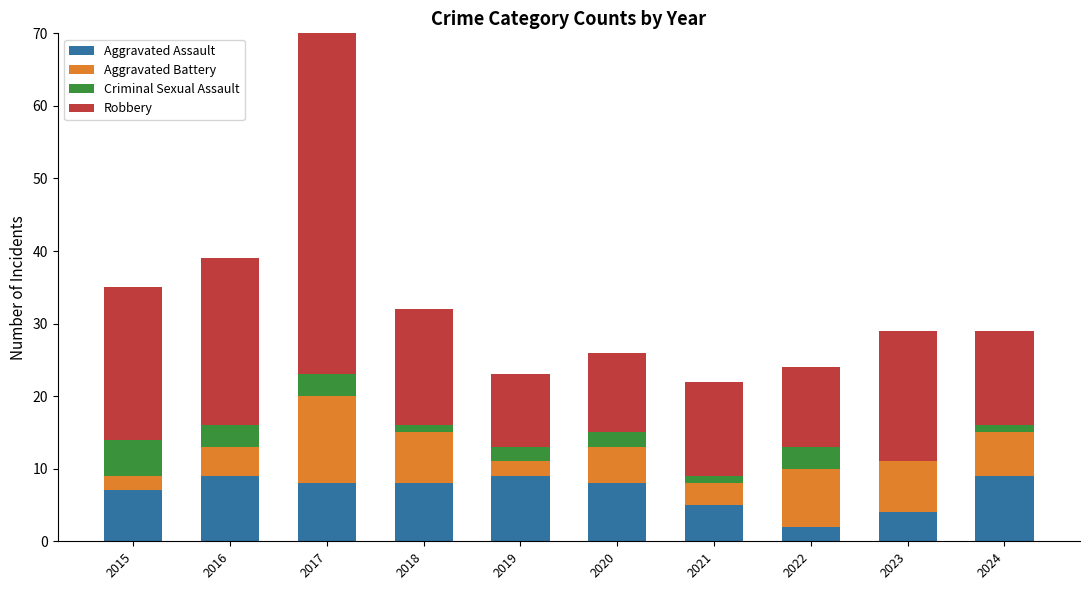

Reading right to left, list all the values displayed in this chart.

Aggravated Assault: 2024=9	2023=4	2022=2	2021=5	2020=8	2019=9	2018=8	2017=8	2016=9	2015=7
Aggravated Battery: 2024=6	2023=7	2022=8	2021=3	2020=5	2019=2	2018=7	2017=12	2016=4	2015=2
Criminal Sexual Assault: 2024=1	2023=0	2022=3	2021=1	2020=2	2019=2	2018=1	2017=3	2016=3	2015=5
Robbery: 2024=13	2023=18	2022=11	2021=13	2020=11	2019=10	2018=16	2017=50	2016=23	2015=21